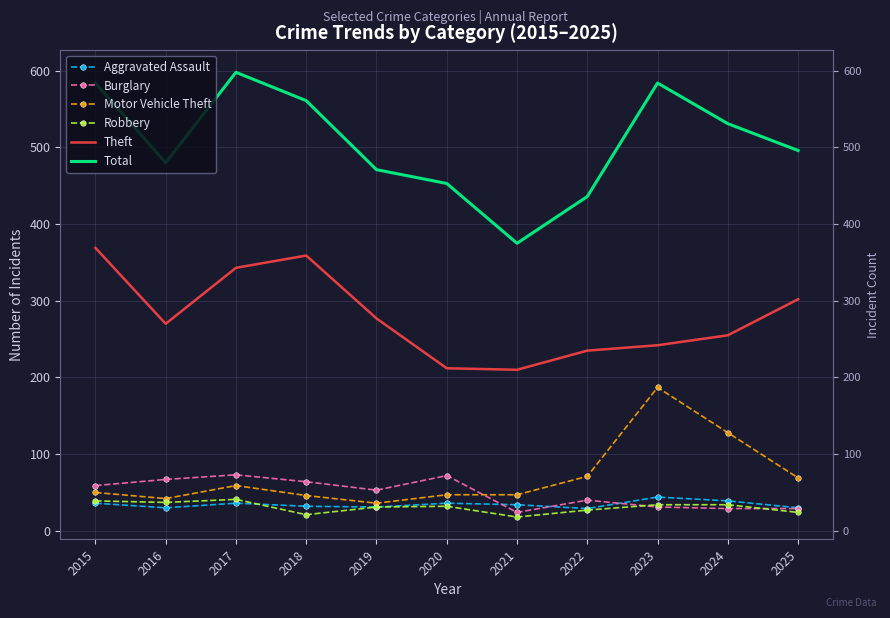

Reading left to right, transcribe all the data shown in this chart.

Aggravated Assault: 36	30	36	32	31	36	34	29	44	39	30
Burglary: 59	67	73	64	53	72	24	40	31	29	29
Motor Vehicle Theft: 50	42	59	46	36	47	47	71	187	128	69
Robbery: 39	37	41	21	31	32	18	27	34	34	24
Theft: 369	270	343	359	277	212	210	235	242	255	302
Total: 584	480	598	561	471	453	375	436	584	531	496